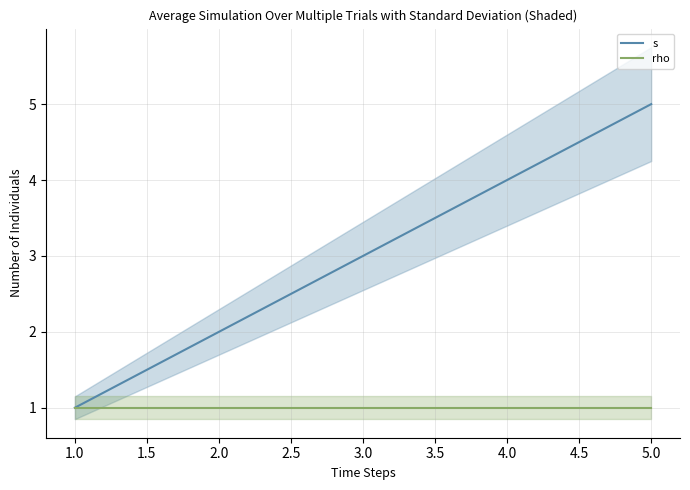

Is it true that rho equals 1 at 3.0?

True